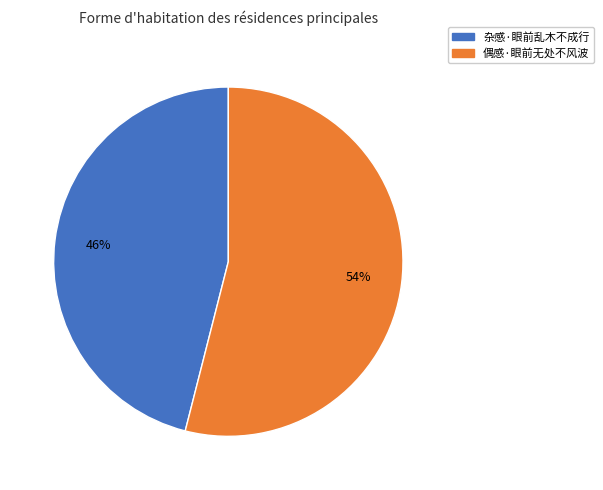

Which slice is the largest?

偶感·眼前无处不风波